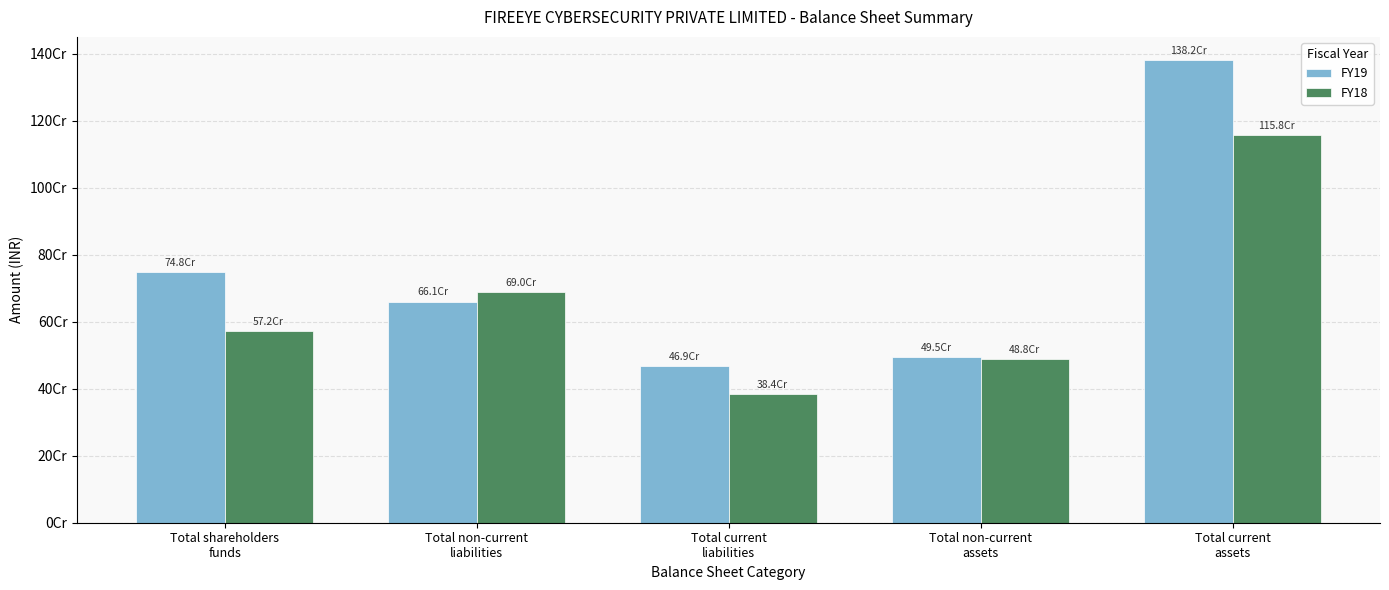

Is the value of FY19 at Total current
assets greater than the value of FY18 at Total non-current
assets?

Yes